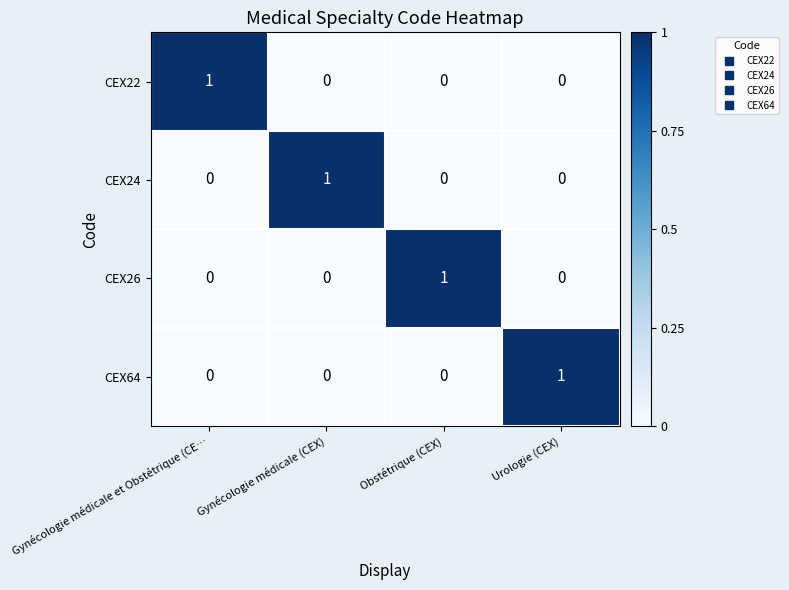

Is the value of CEX24 at Gynécologie médicale et Obstétrique (CE… greater than the value of CEX26 at Obstétrique (CEX)?

No